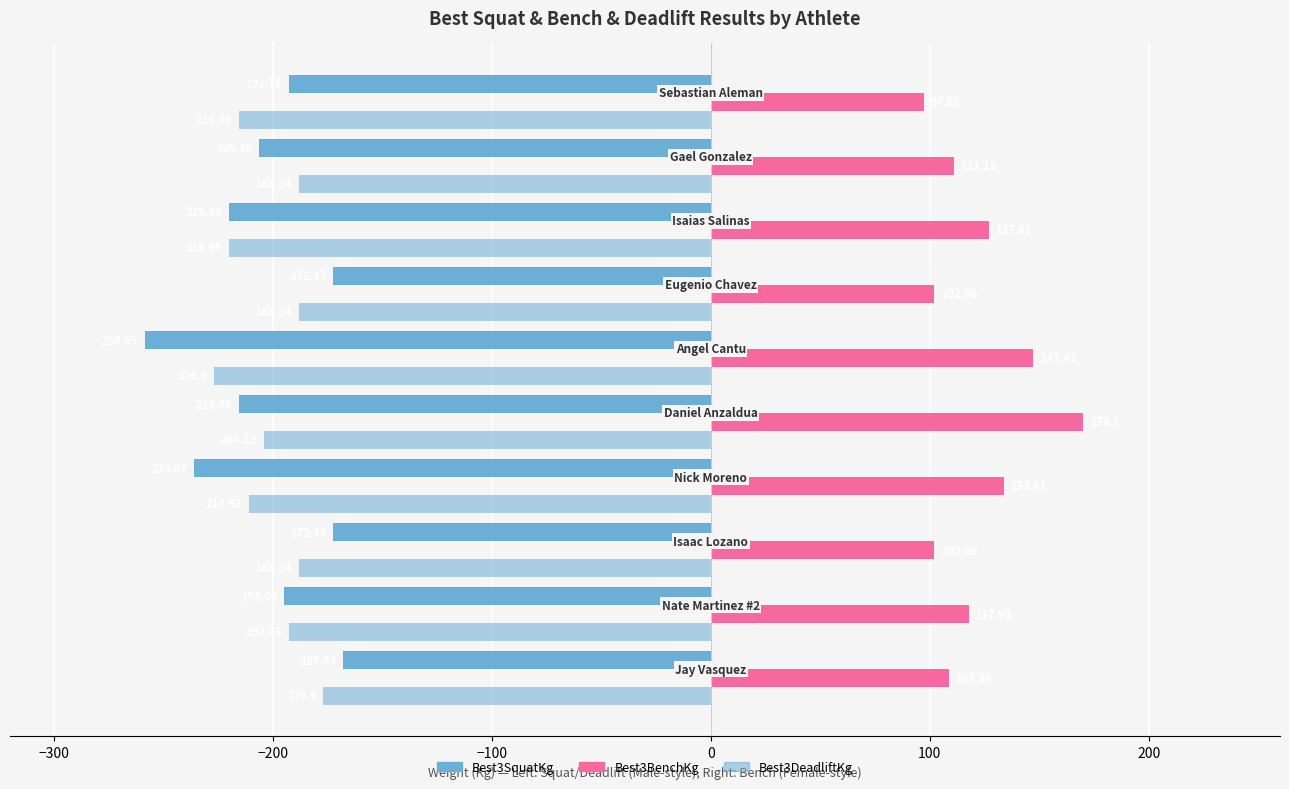

What is the lowest value of the Best3SquatKg series?

167.8